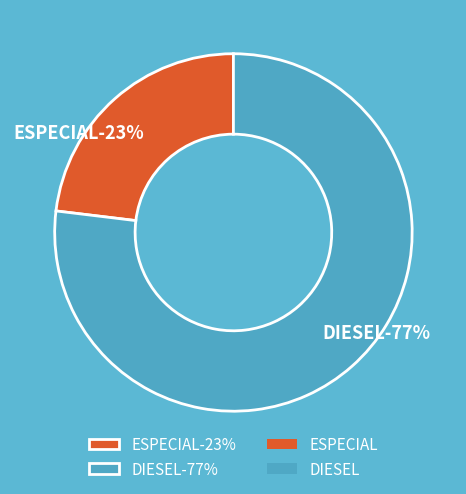

Which category has the biggest portion of the pie?

DIESEL